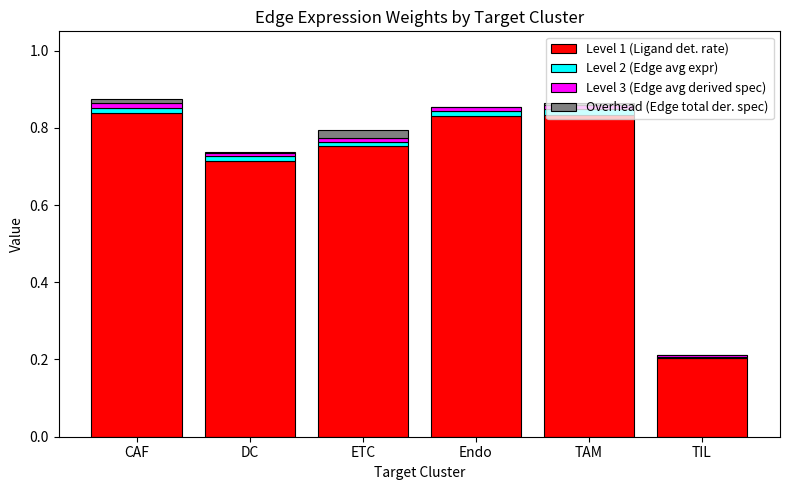

Rank the series at Endo from lowest to highest value.

Overhead (Edge total der. spec), Level 3 (Edge avg derived spec), Level 2 (Edge avg expr), Level 1 (Ligand det. rate)